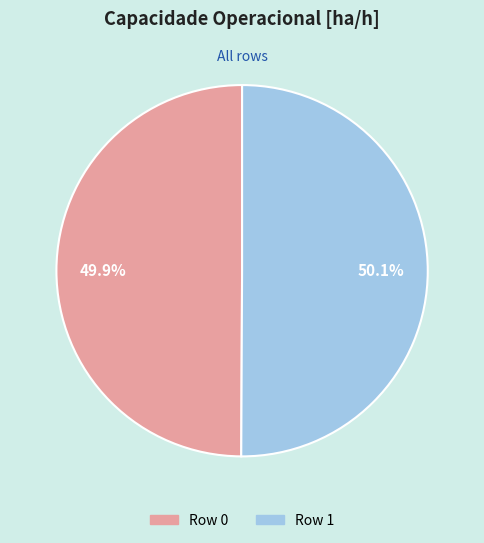

Is the sum of Row 0 and Row 1 greater than half?

Yes